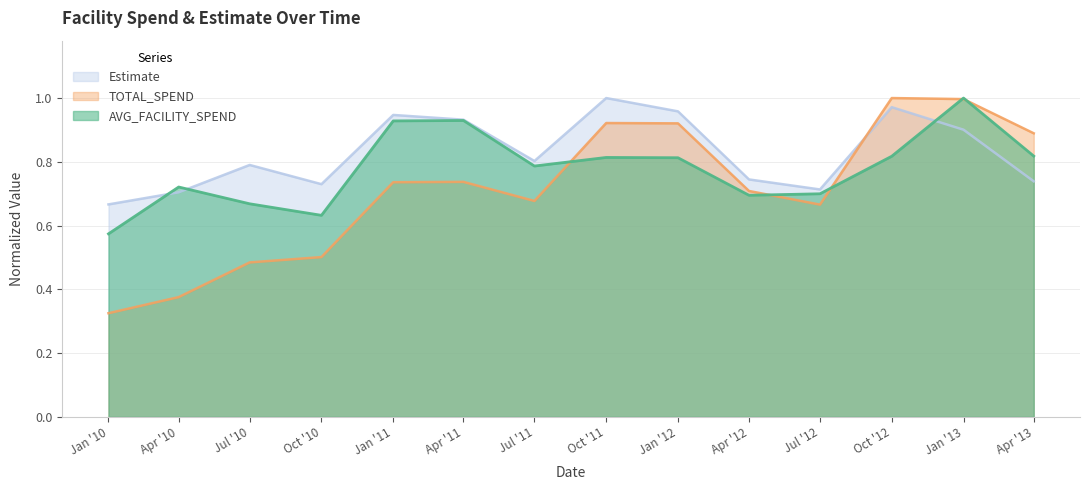

Which category has the lowest value in the AVG_FACILITY_SPEND series?

Jan '10